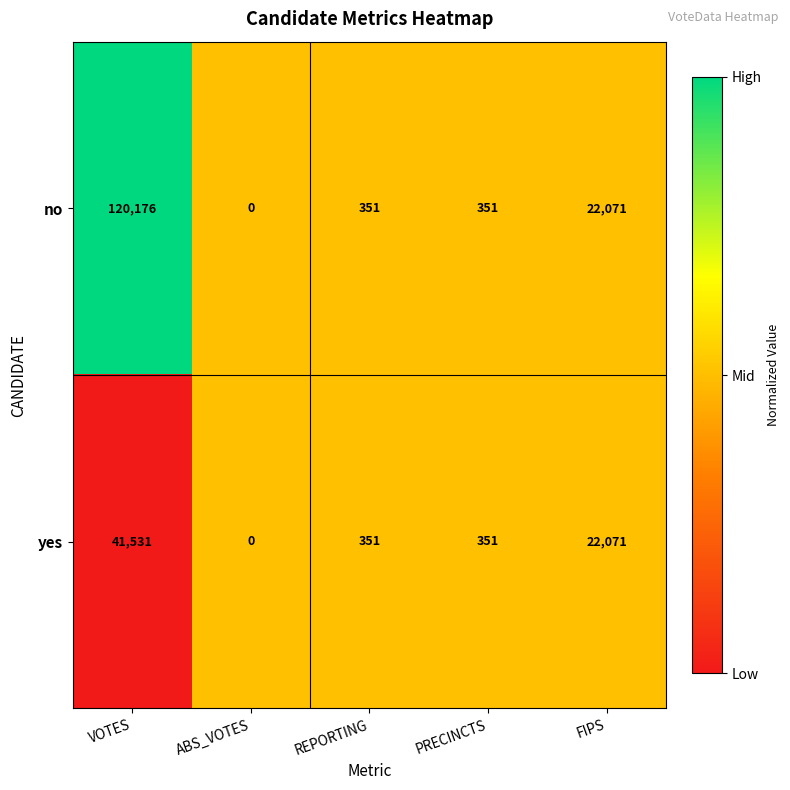

Which series has the widest spread of values?

no